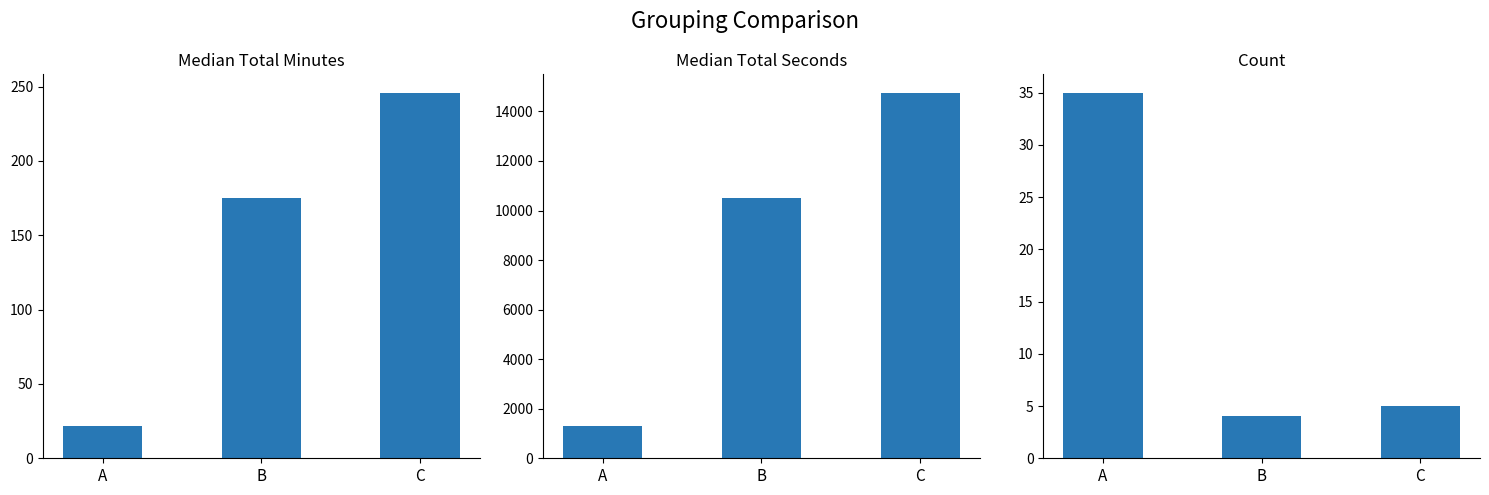

What is the difference between the second highest and minimum values in the Median Total Minutes series?

153